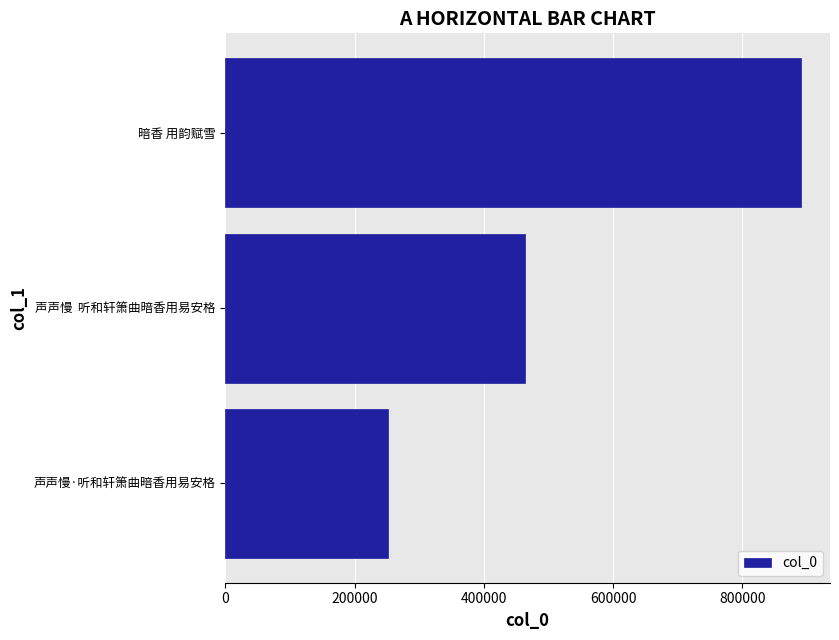

List the labels in order of value, largest first.

暗香 用韵赋雪, 声声慢  听和轩箫曲暗香用易安格, 声声慢·听和轩箫曲暗香用易安格